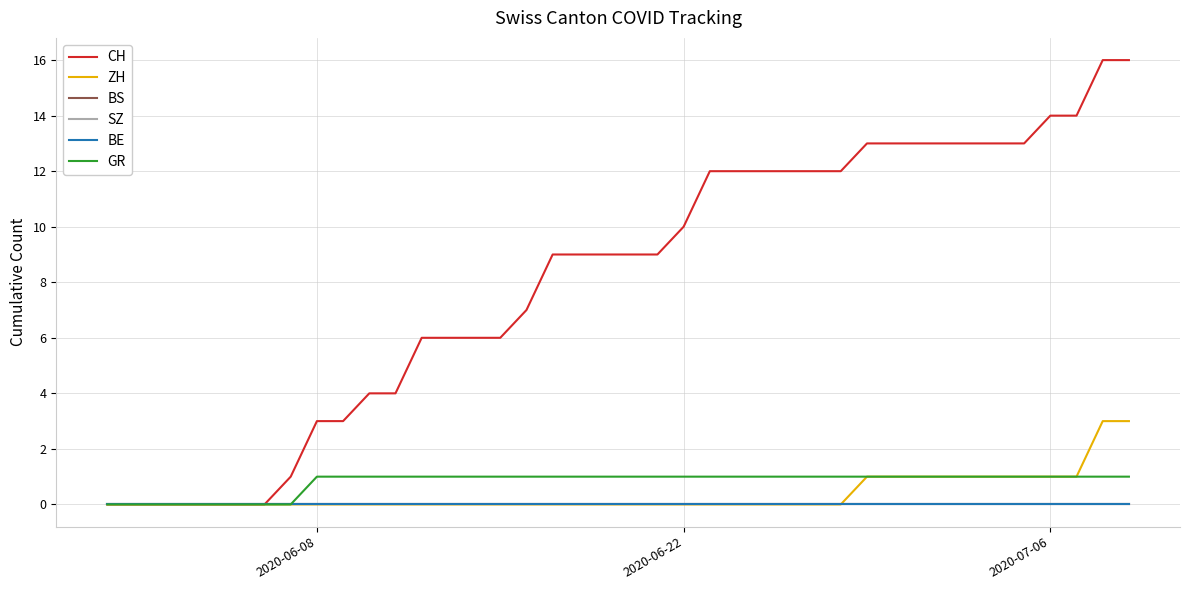

At which label is SZ closest to 0?

2020-06-08